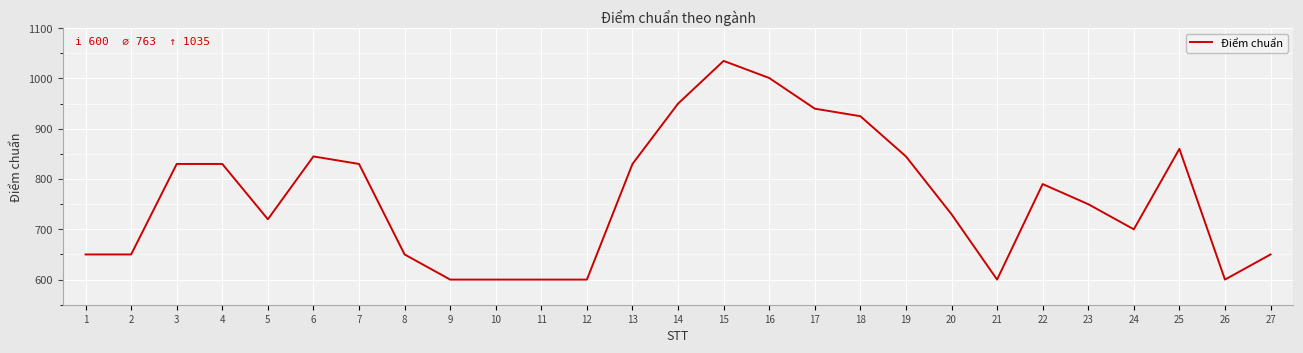

Reading right to left, what are all the values shown in this chart?

650	600	860	700	750	790	600	730	845	925	940	1001	1035	950	830	600	600	600	600	650	830	845	720	830	830	650	650